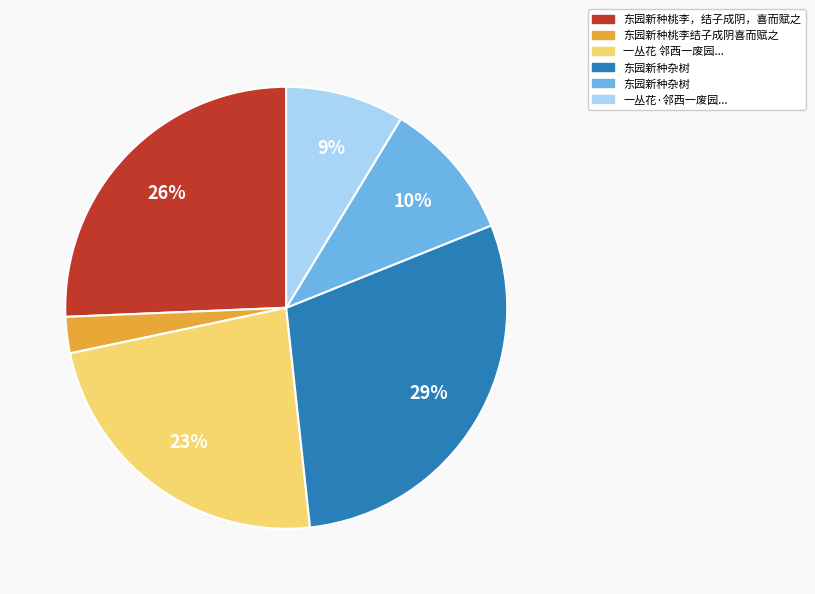

Count the number of slices in the pie.

6